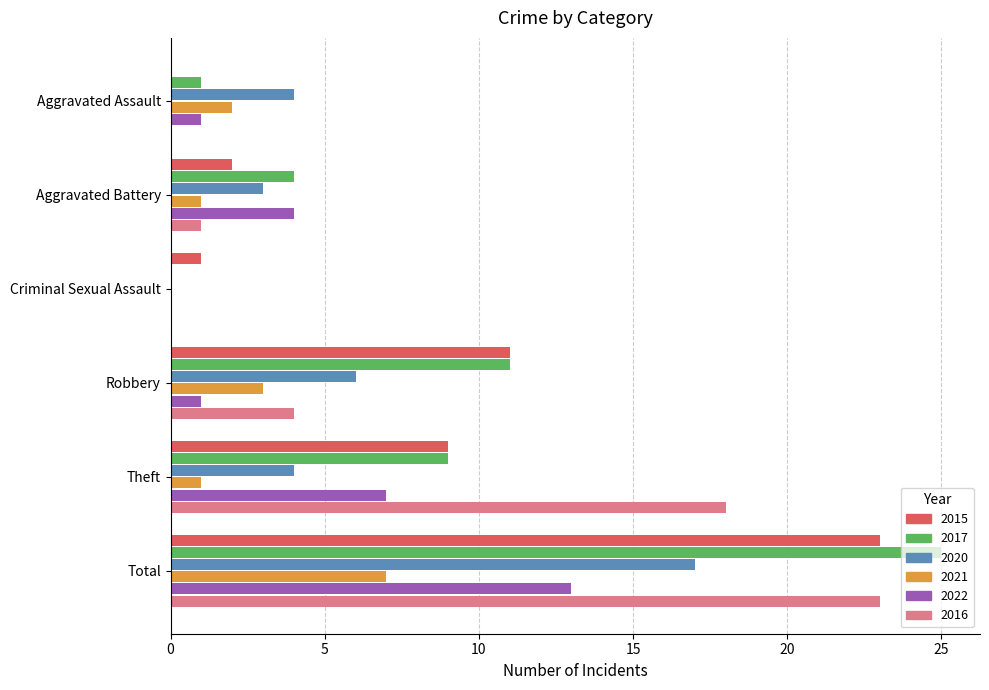

What is the maximum value shown in the chart?

25